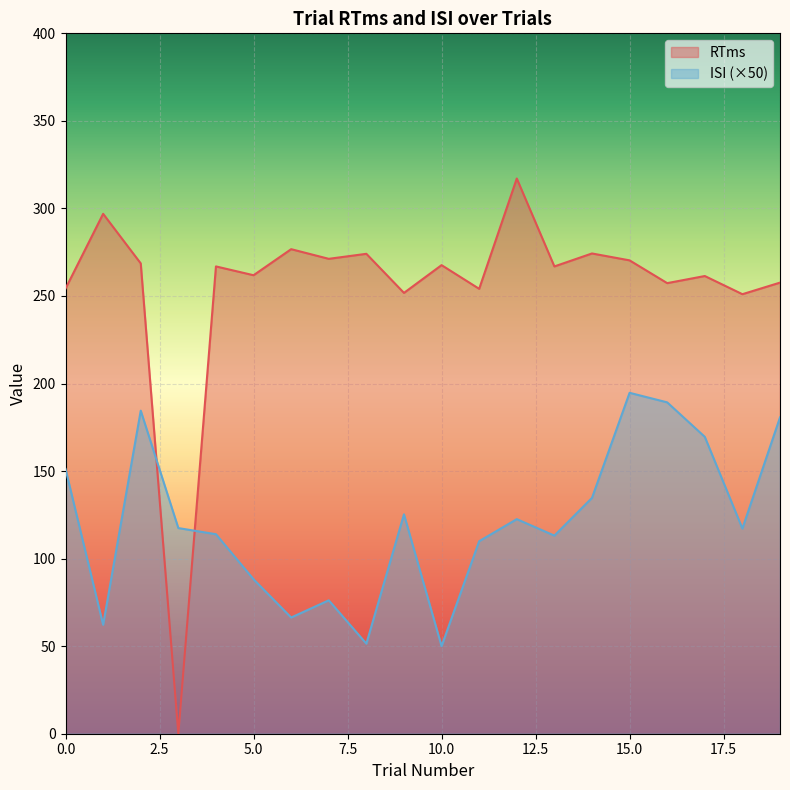

At which category does the chart reach its minimum across all series?

3